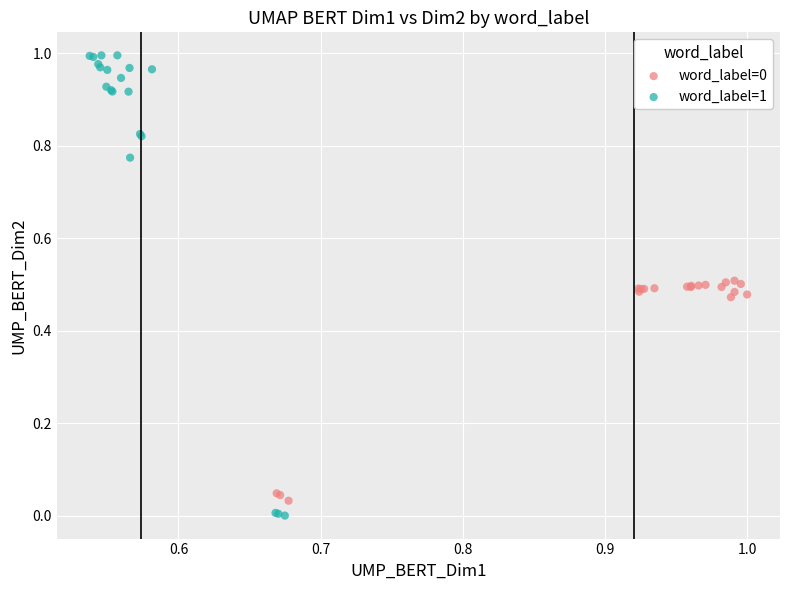

Which series reaches the maximum Y coordinate?

word_label=1